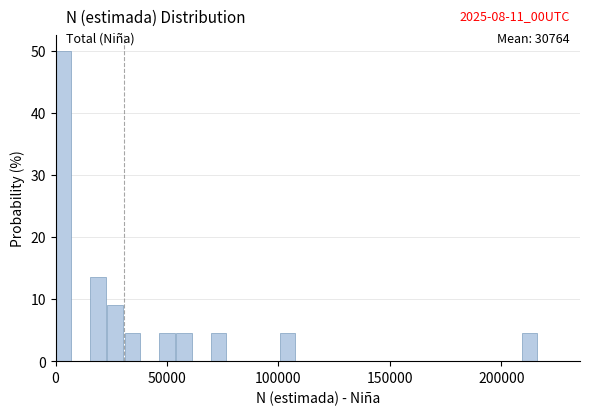

Around what value on the x-axis is the tallest bar? Give the approximate position of its centre, as read against the axis.

5000